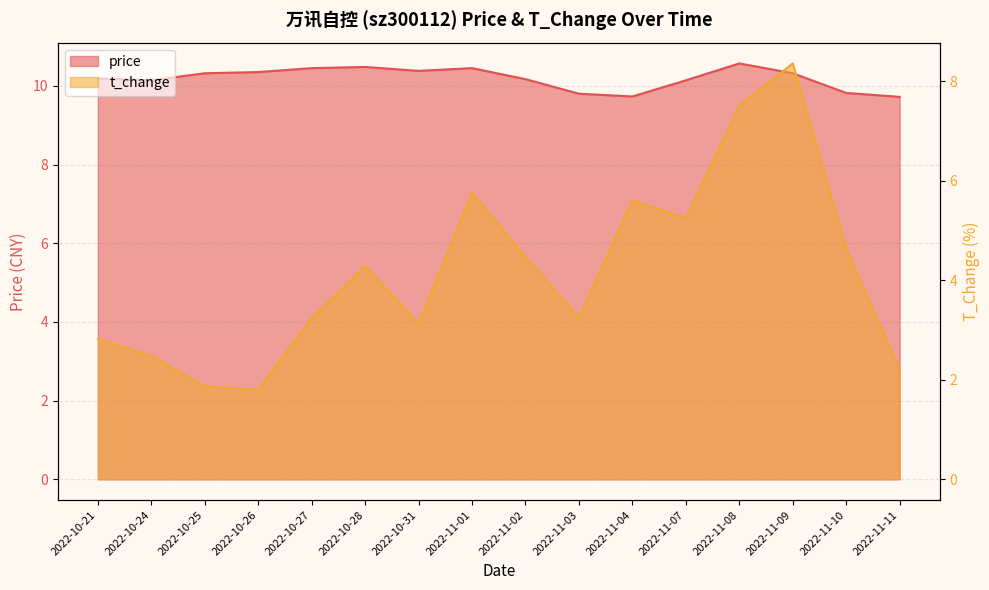

At which label does t_change reach its peak?

2022-11-09